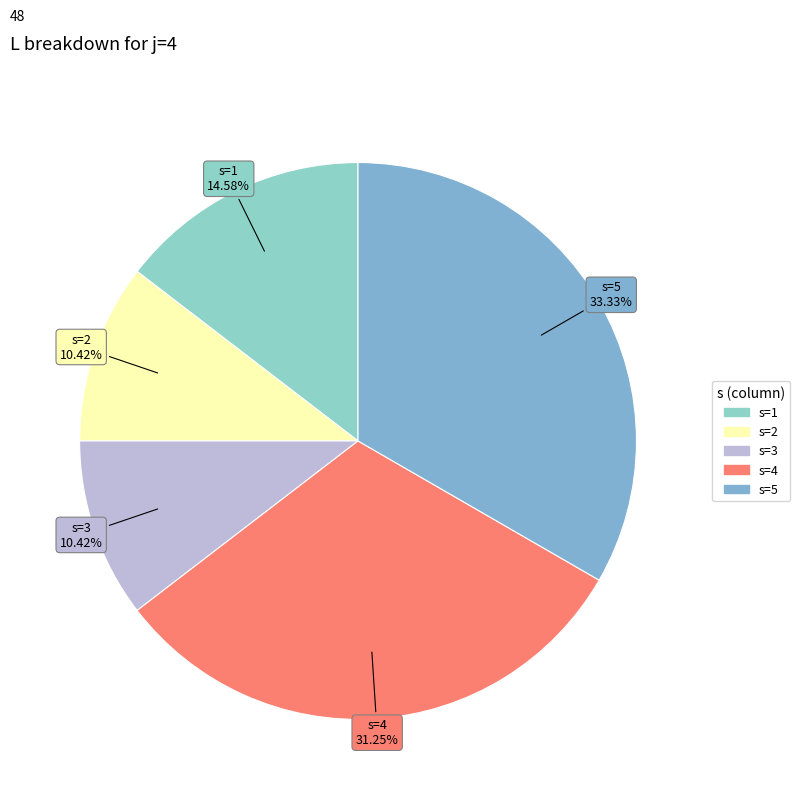

What is the largest slice in the pie chart?

s=5